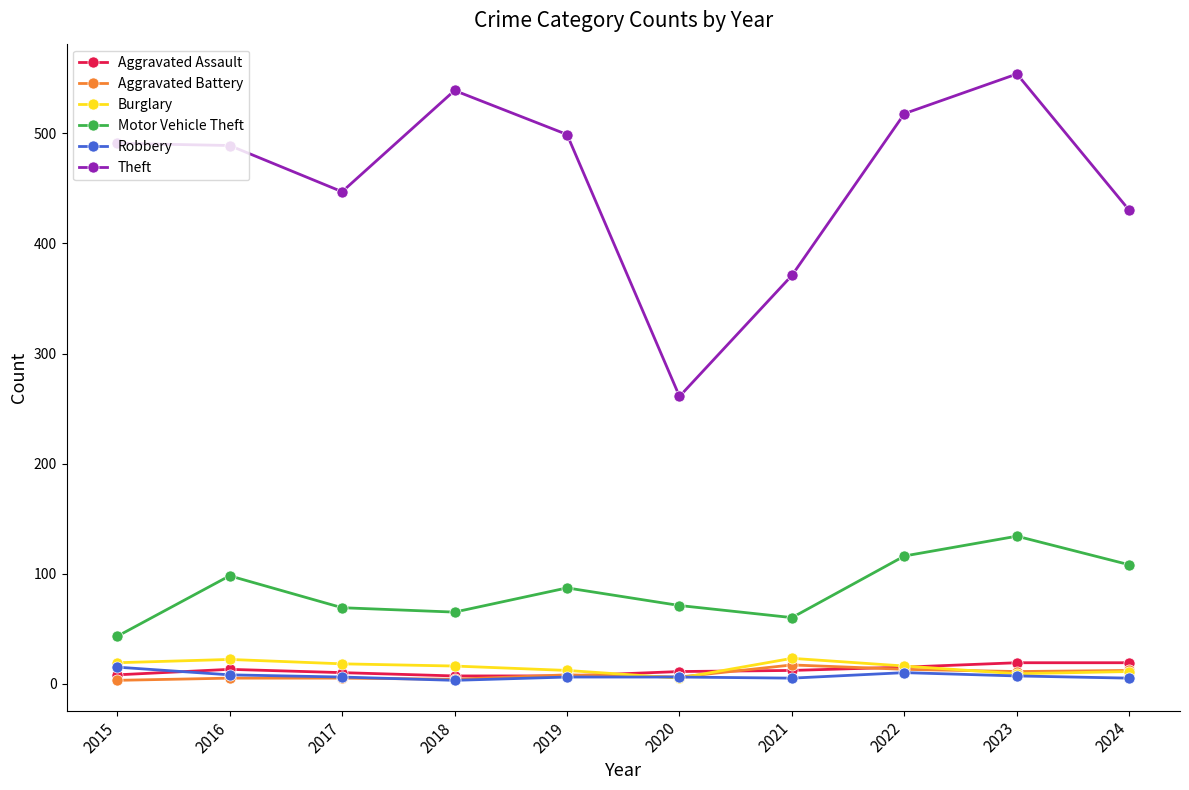

What is the sum of the Aggravated Assault values at 2015 and 2020?

19